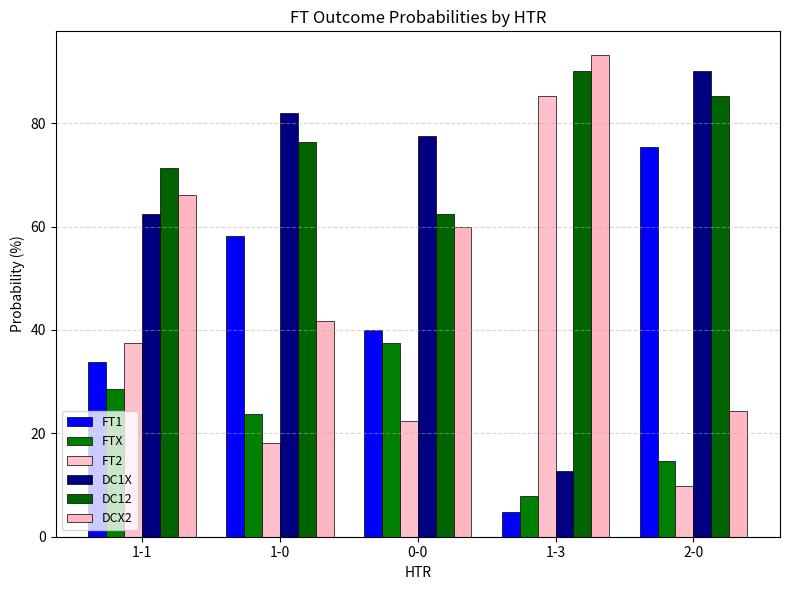

At which label does FT1 reach its minimum?

1-3